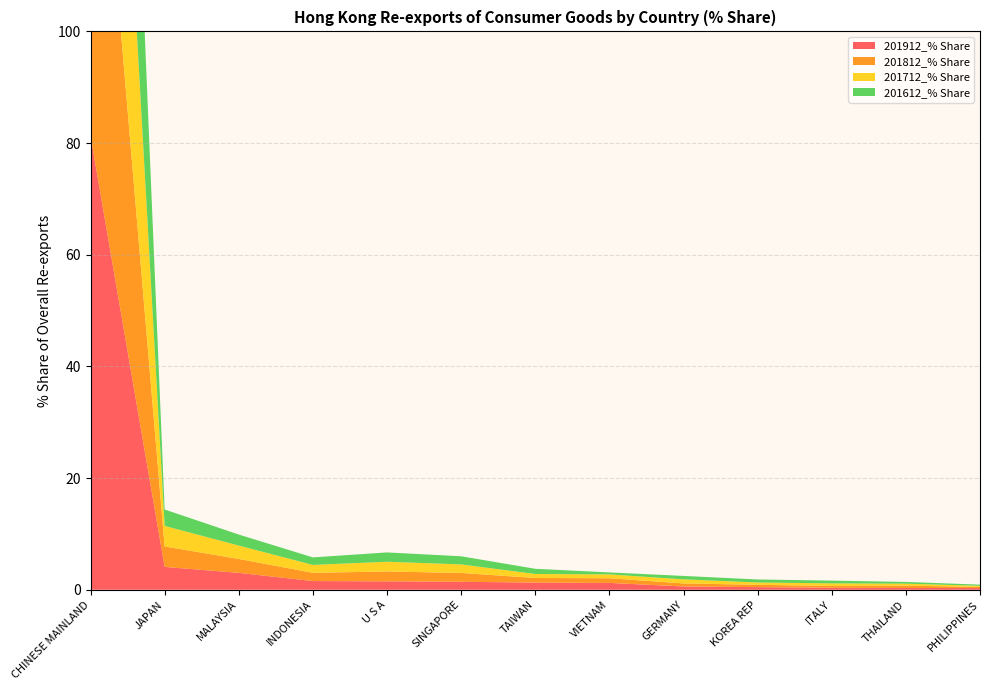

Reading right to left, transcribe all the data shown in this chart.

201912_% Share: PHILIPPINES=0.3	THAILAND=0.3	ITALY=0.4	KOREA REP=0.5	GERMANY=0.6	VIETNAM=1.2	TAIWAN=1.3	SINGAPORE=1.4	U S A=1.5	INDONESIA=1.6	MALAYSIA=3.0	JAPAN=4.1	CHINESE MAINLAND=81.3
201812_% Share: PHILIPPINES=0.2	THAILAND=0.4	ITALY=0.3	KOREA REP=0.4	GERMANY=0.5	VIETNAM=0.8	TAIWAN=0.8	SINGAPORE=1.6	U S A=1.8	INDONESIA=1.5	MALAYSIA=2.5	JAPAN=3.7	CHINESE MAINLAND=82.7
201712_% Share: PHILIPPINES=0.2	THAILAND=0.4	ITALY=0.5	KOREA REP=0.4	GERMANY=0.7	VIETNAM=0.7	TAIWAN=0.7	SINGAPORE=1.5	U S A=1.7	INDONESIA=1.4	MALAYSIA=2.4	JAPAN=3.7	CHINESE MAINLAND=83.0
201612_% Share: PHILIPPINES=0.2	THAILAND=0.3	ITALY=0.5	KOREA REP=0.5	GERMANY=0.6	VIETNAM=0.4	TAIWAN=0.9	SINGAPORE=1.5	U S A=1.7	INDONESIA=1.3	MALAYSIA=2.0	JAPAN=2.9	CHINESE MAINLAND=84.8